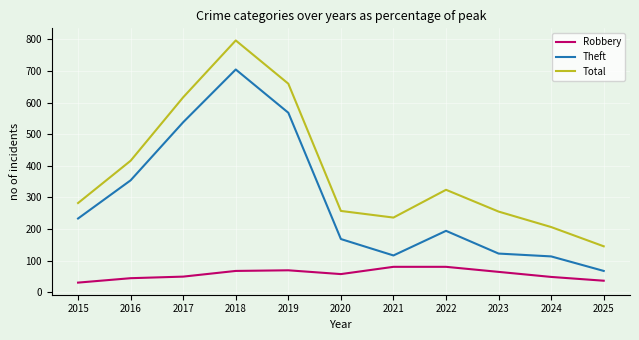

At which label does Theft reach its minimum?

2025